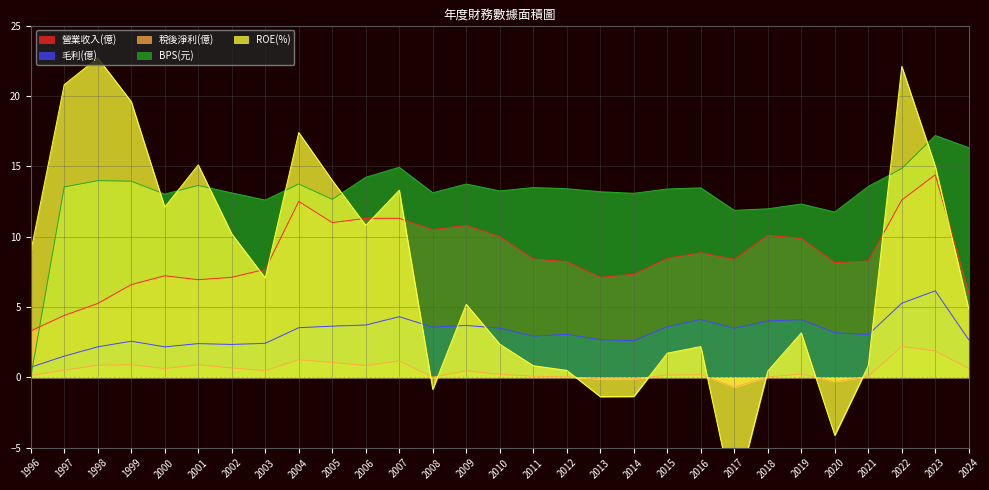

Is the value of 毛利(億) at 2009 greater than the value of BPS(元) at 2024?

No